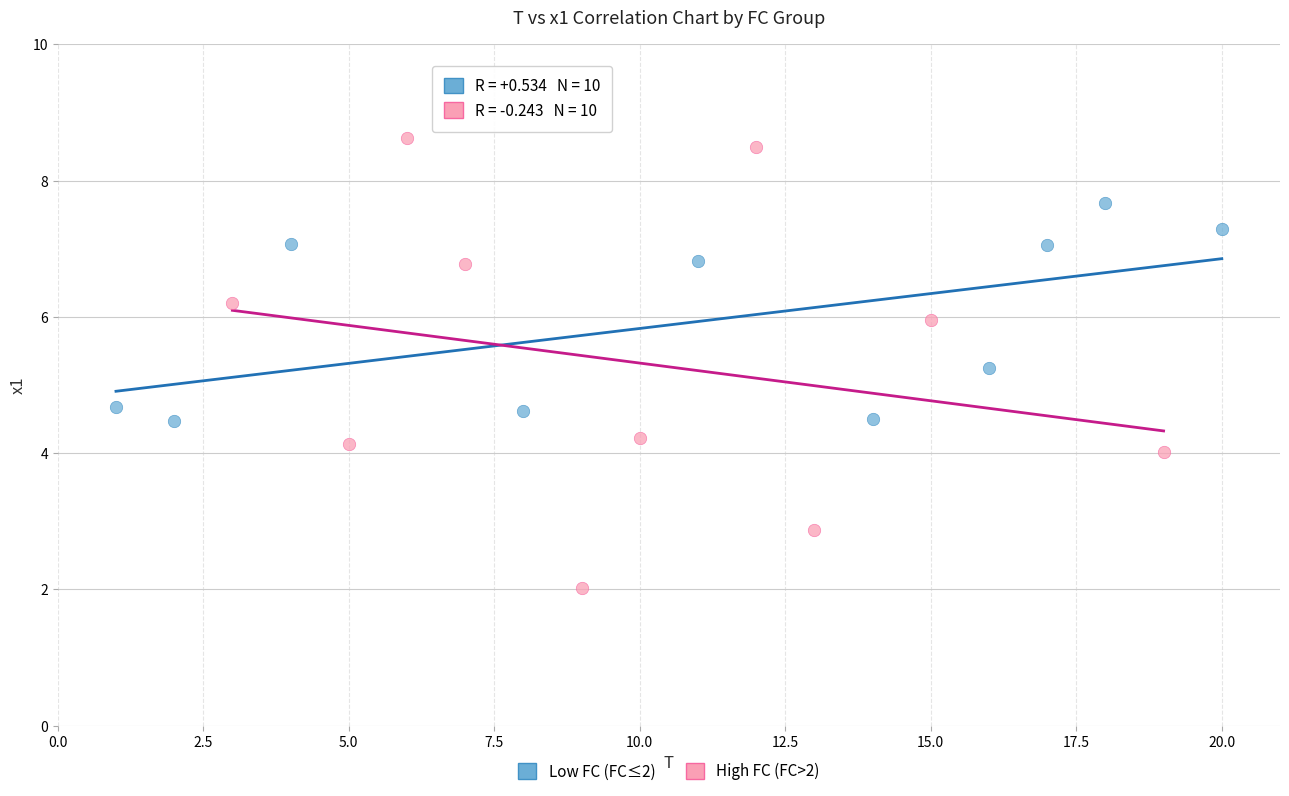

Which series has the largest Y range (max minus min)?

High FC (FC>2)